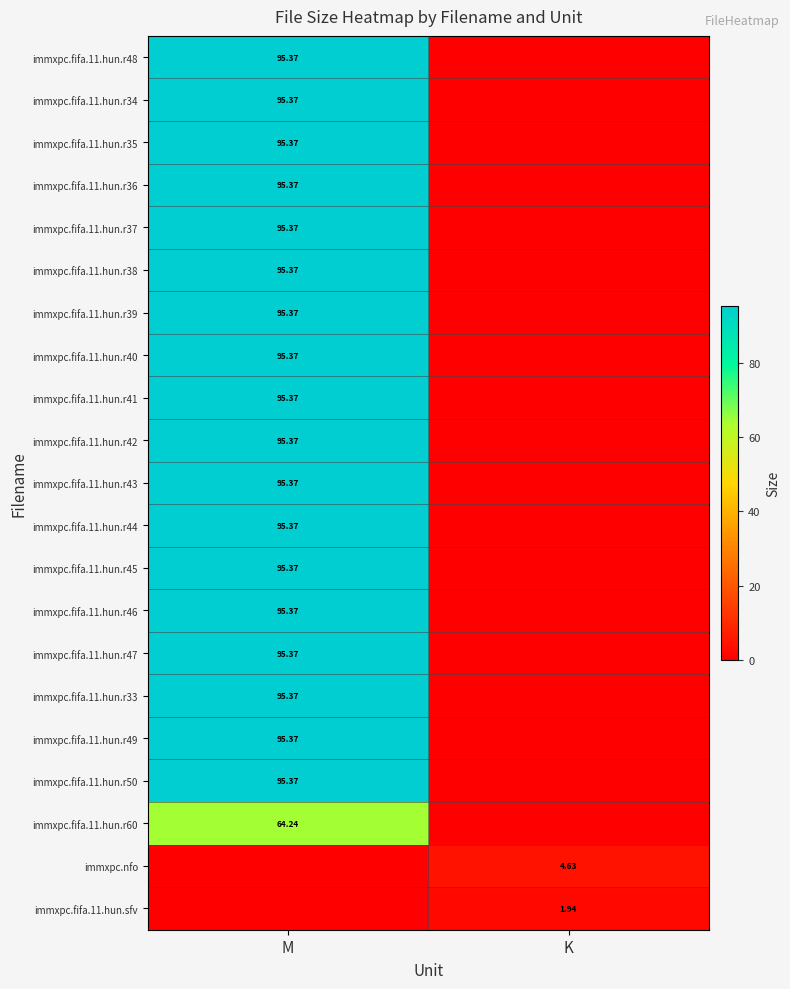

Rank the categories by immxpc.fifa.11.hun.r42 value from highest to lowest.

M, K